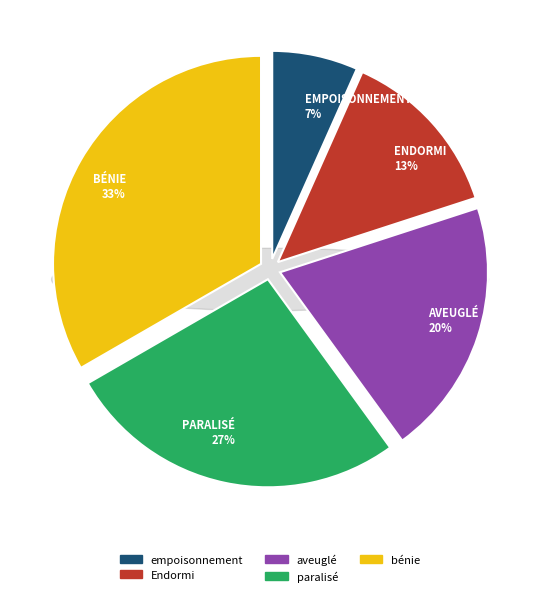

How many segments does this pie chart have?

5